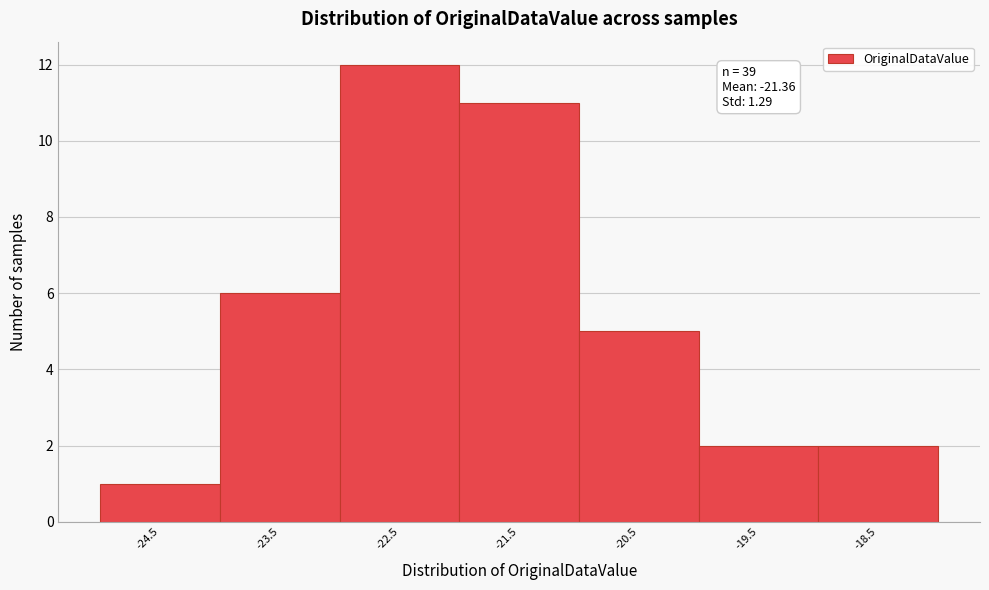

Reading left to right, transcribe all the data shown in this chart.

1	6	12	11	5	2	2